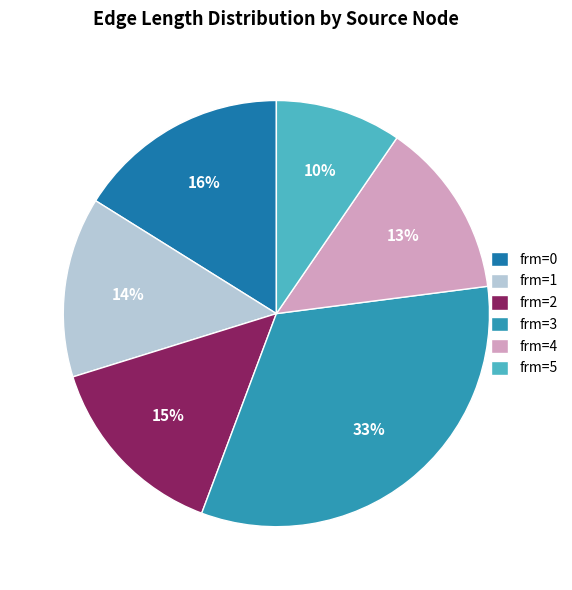

What percentage is the frm=2 slice, to the nearest percent?

15%